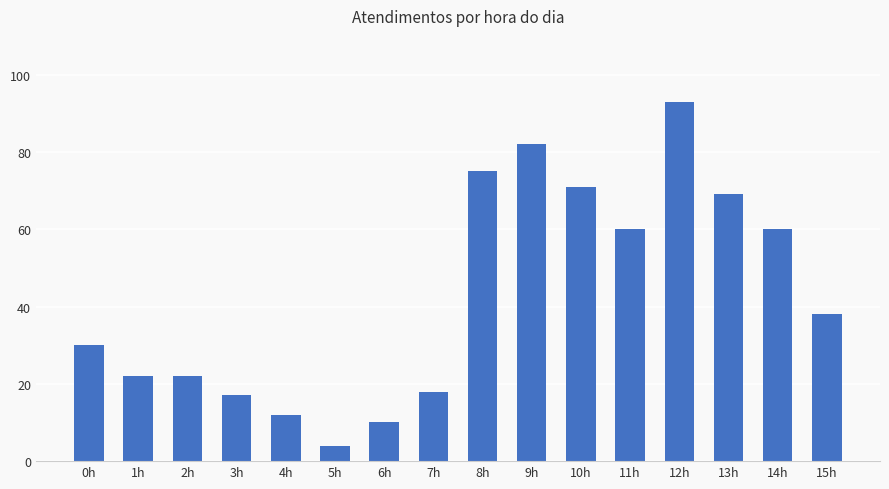

What is the label of the 2nd bar from the left?

1h